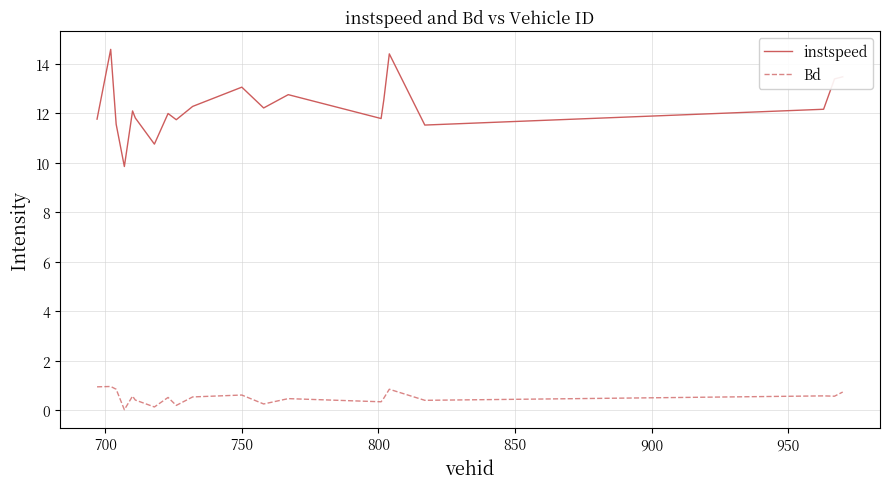

What is the difference between the maximum and minimum values in the instspeed series?

4.7